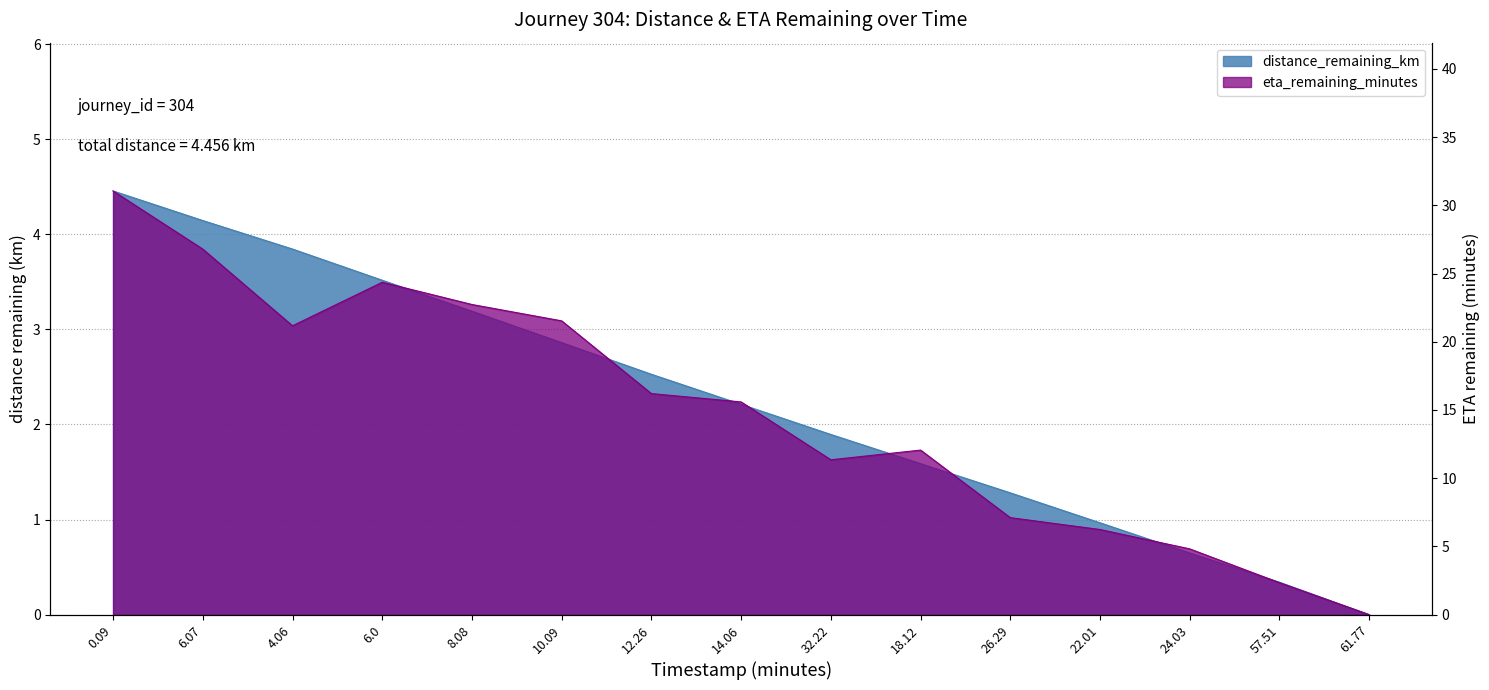

At which label is distance_remaining_km closest to 2?

32.22